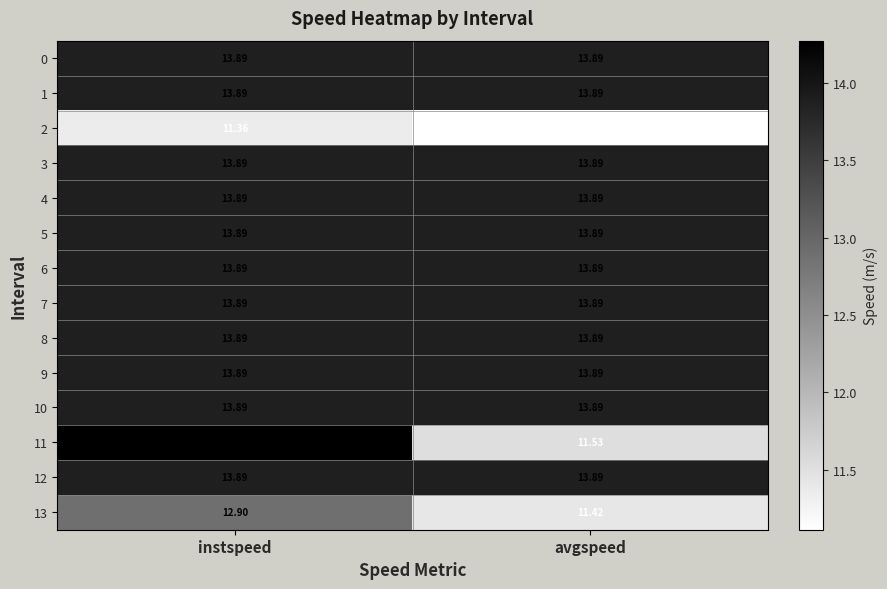

What is the spread (max minus min) of values at instspeed?

2.9